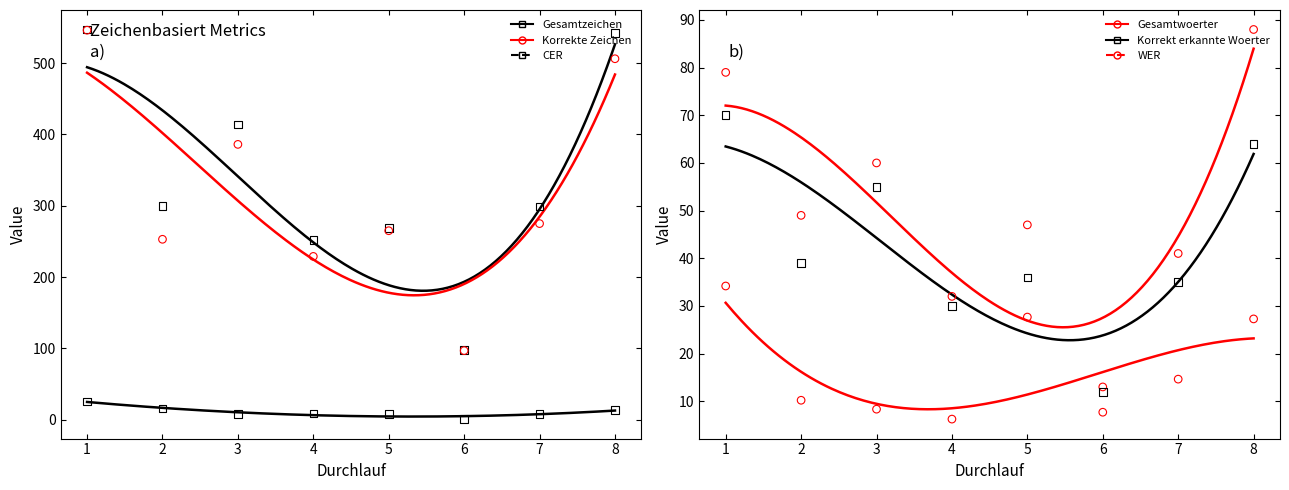

At how many categories does at least one series exceed 191?

7